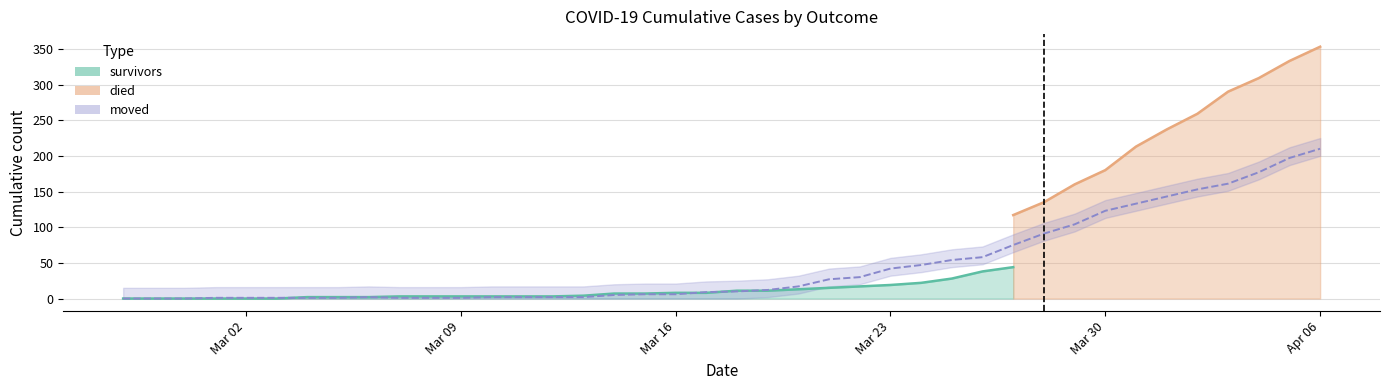

Which series has the largest total across all categories?

died